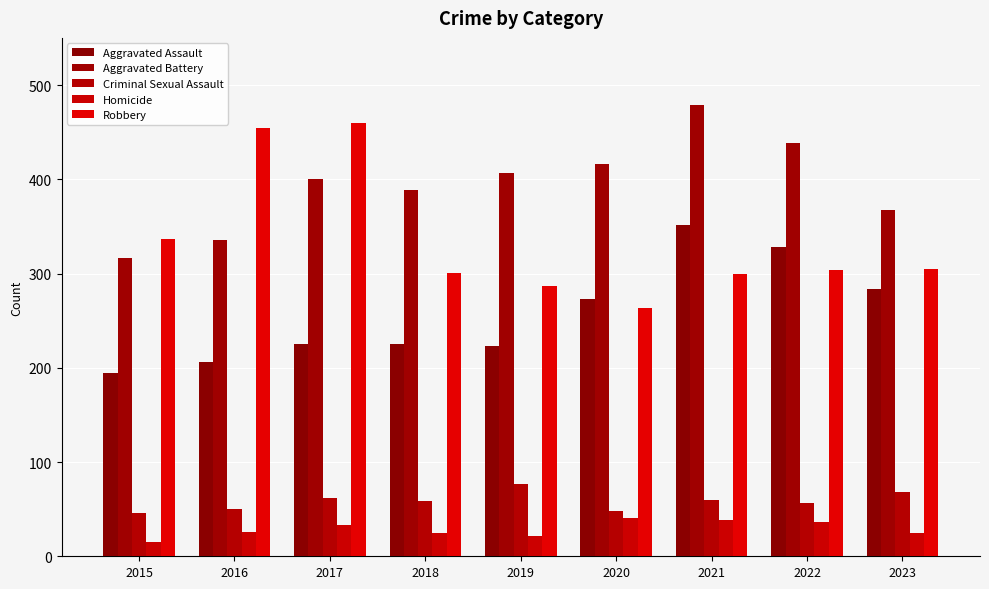

Rank the series at 2018 from lowest to highest value.

Homicide, Criminal Sexual Assault, Aggravated Assault, Robbery, Aggravated Battery